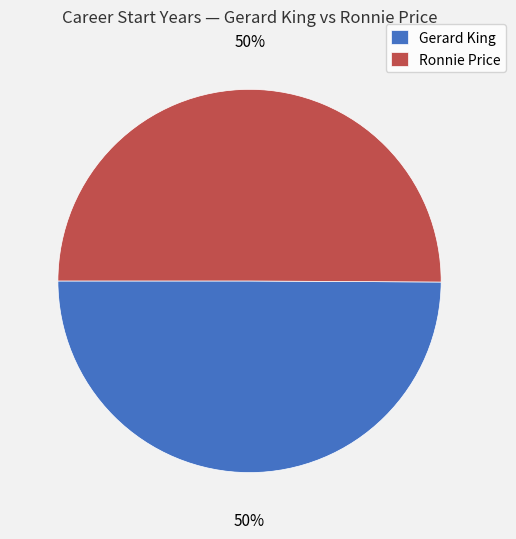

To the nearest percent, what is the average slice percentage?

50%